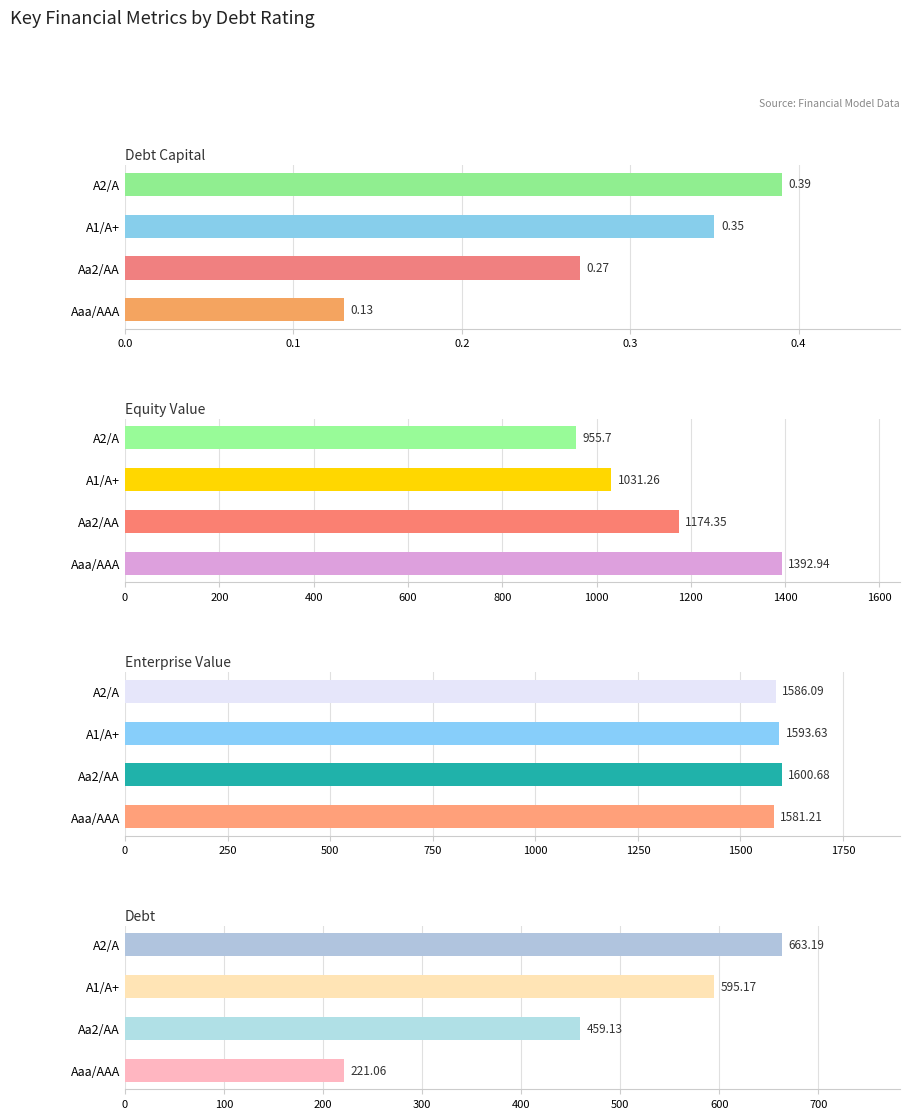

How many groups of bars are there?

4